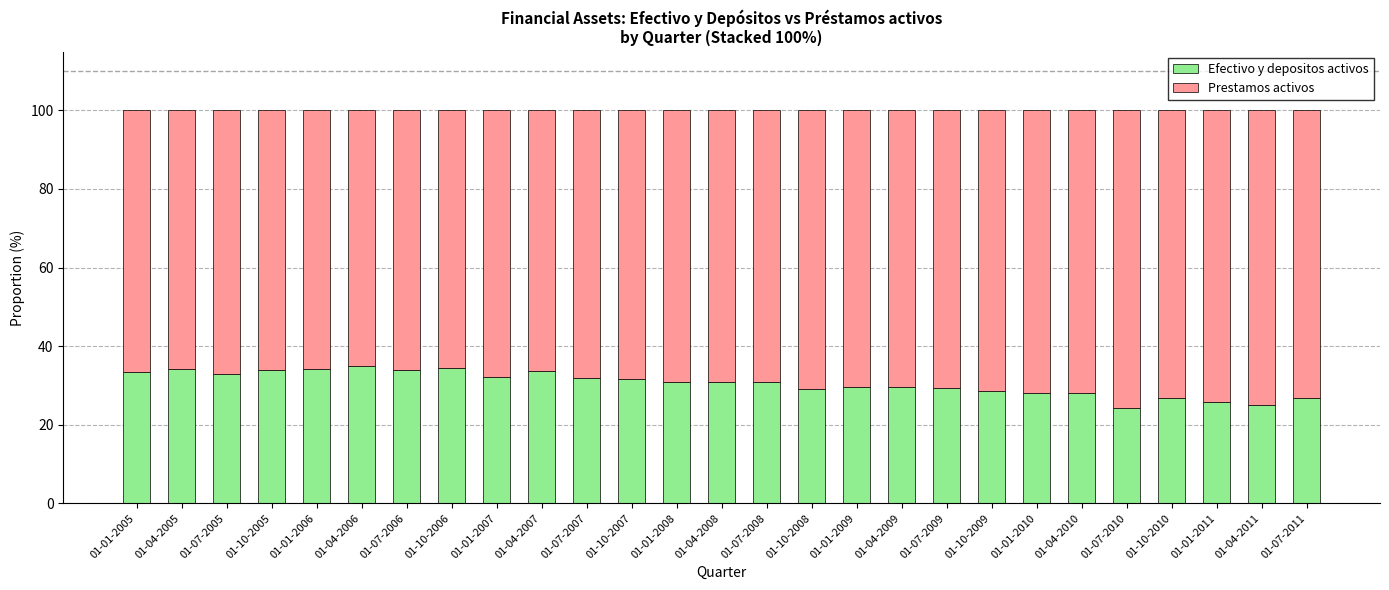

The value of Efectivo y depositos activos at 01-01-2007 is 32.3. True or false?

True